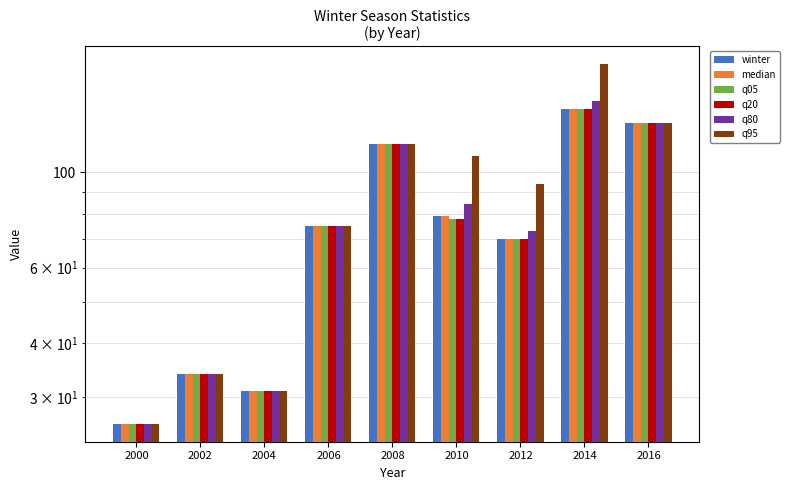

What is the value of the q95 bar at the 4th from the left?

75.0